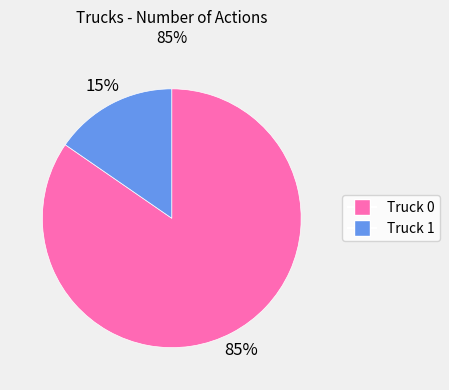

To the nearest percent, what portion does Truck 0 represent?

85%